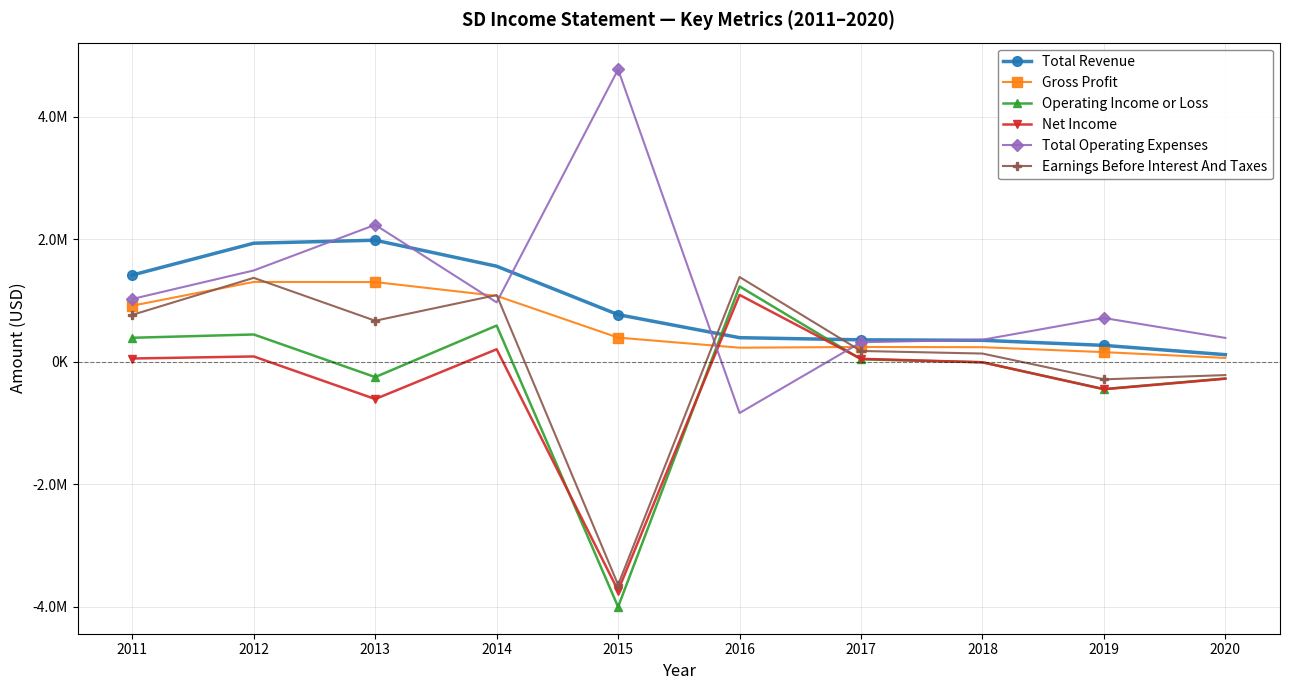

How many interior local valleys does the Net Income series have?

3